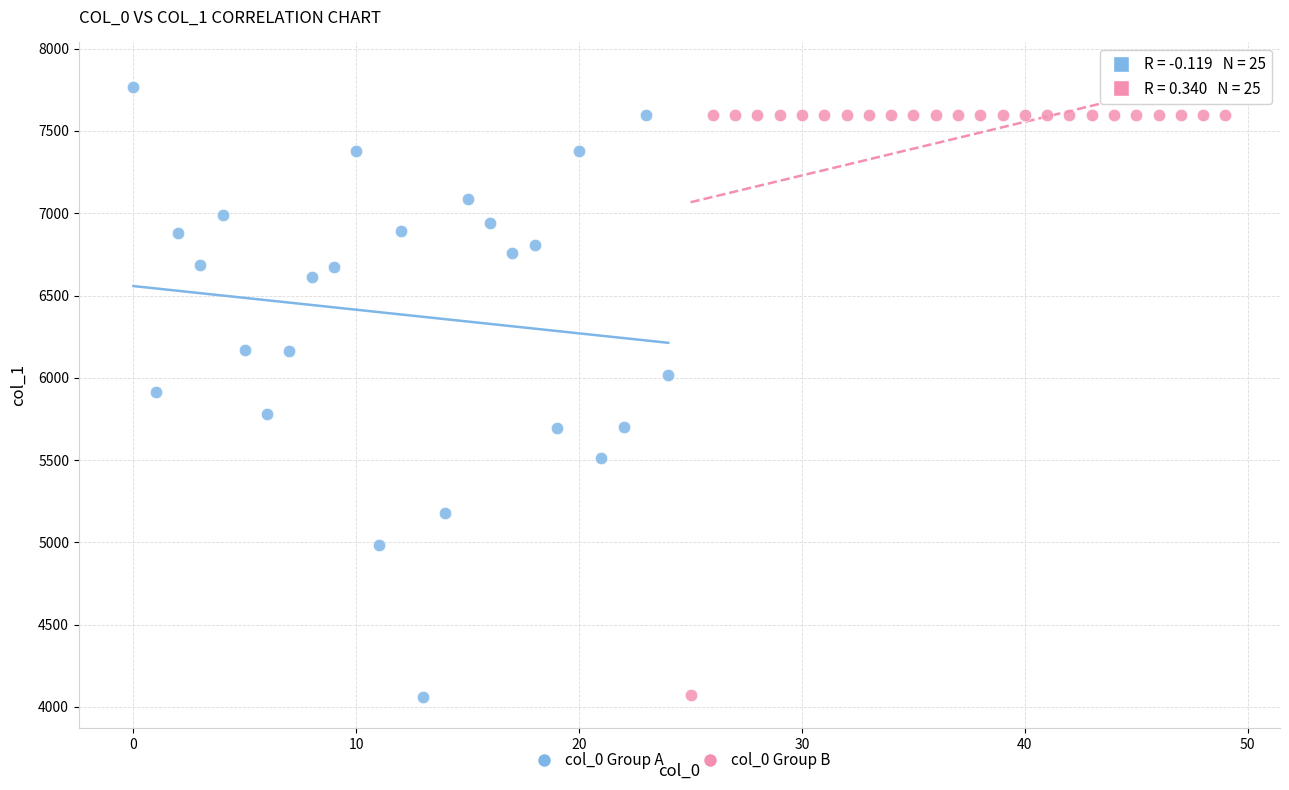

Which series contains the highest Y value?

col_0 Group A